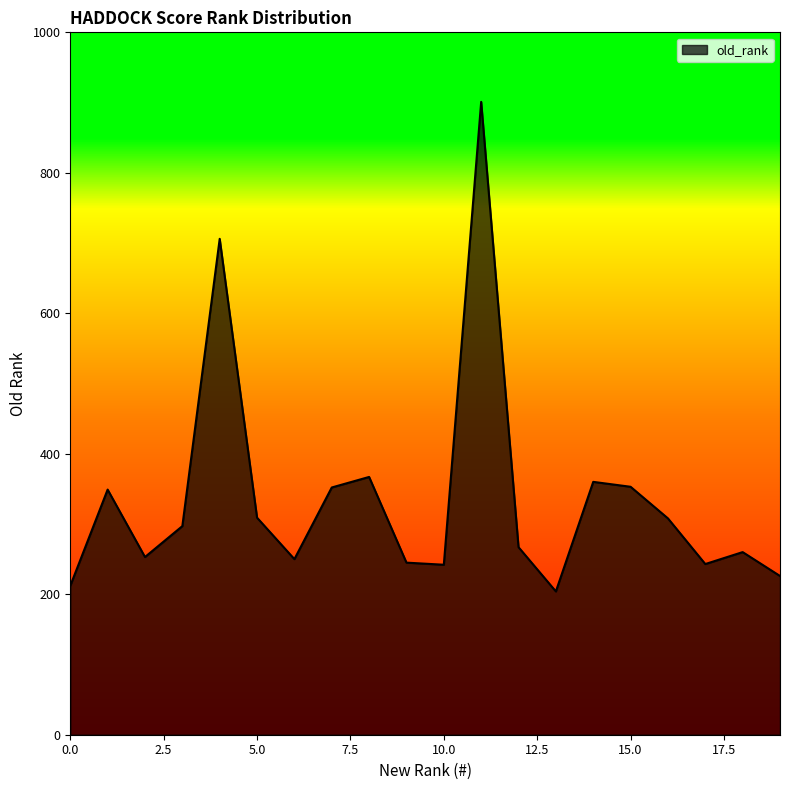

What is the smallest value displayed?

204